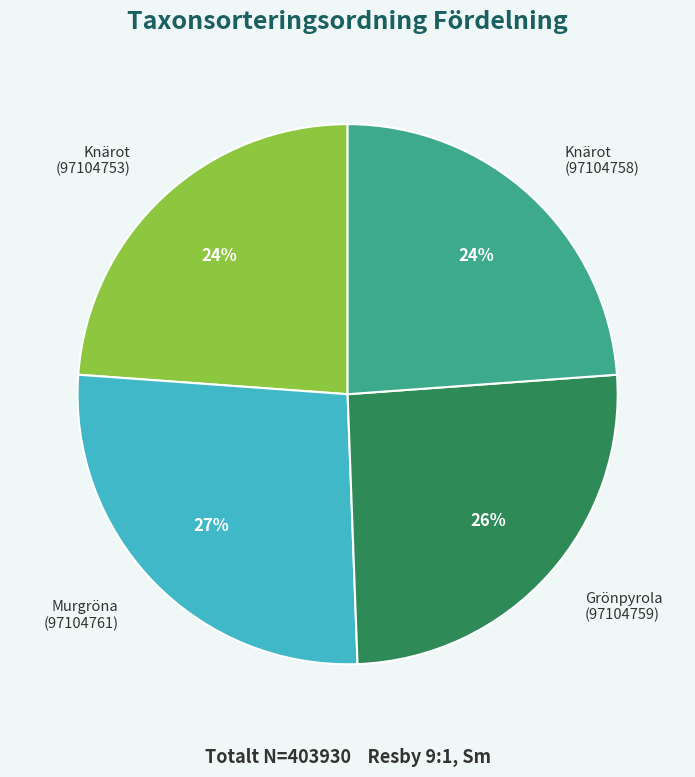

To the nearest percent, what portion does Knärot (97104753) represent?

24%